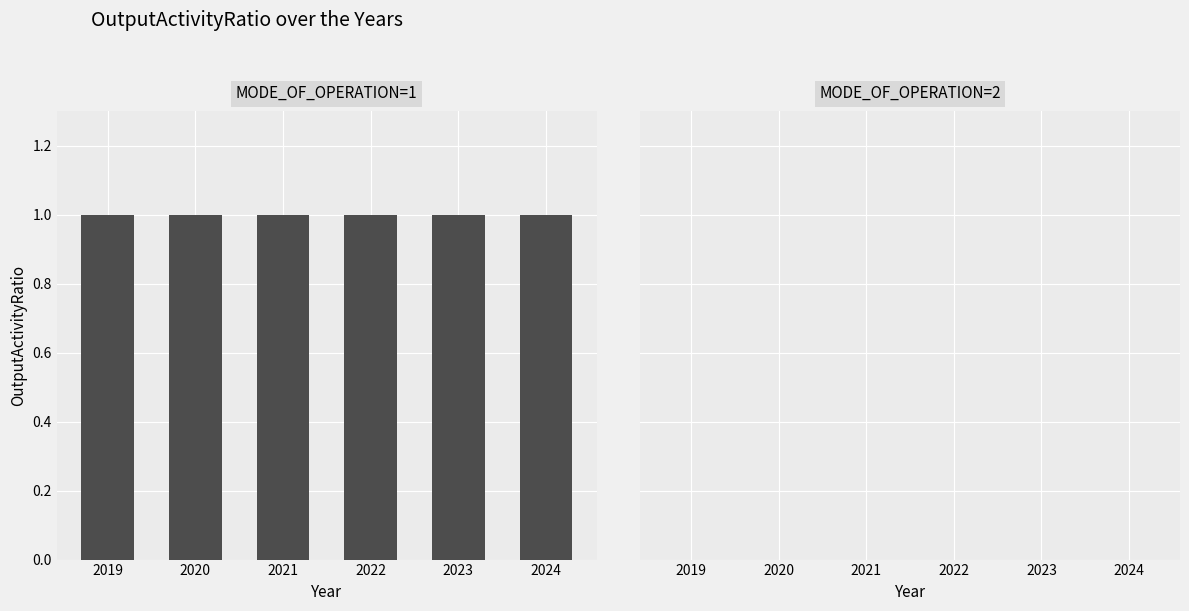

How many series are shown in this chart?

2